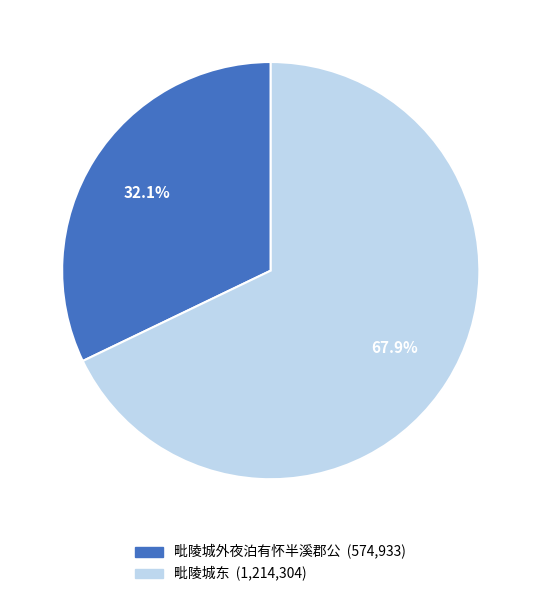

Is it true that 毗陵城外夜泊有怀半溪郡公 is 32% of the pie?

True